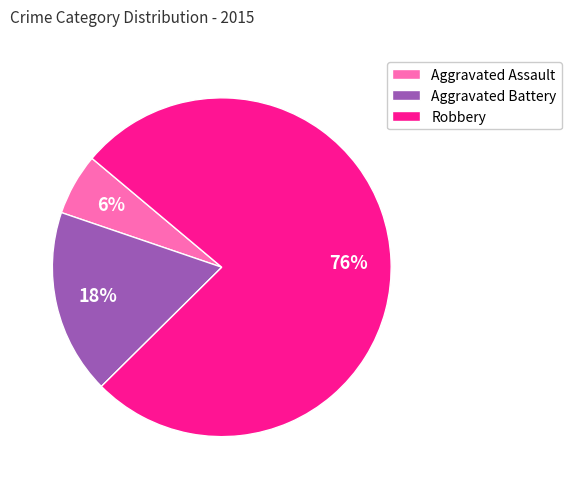

To the nearest percent, what portion does Aggravated Battery represent?

18%